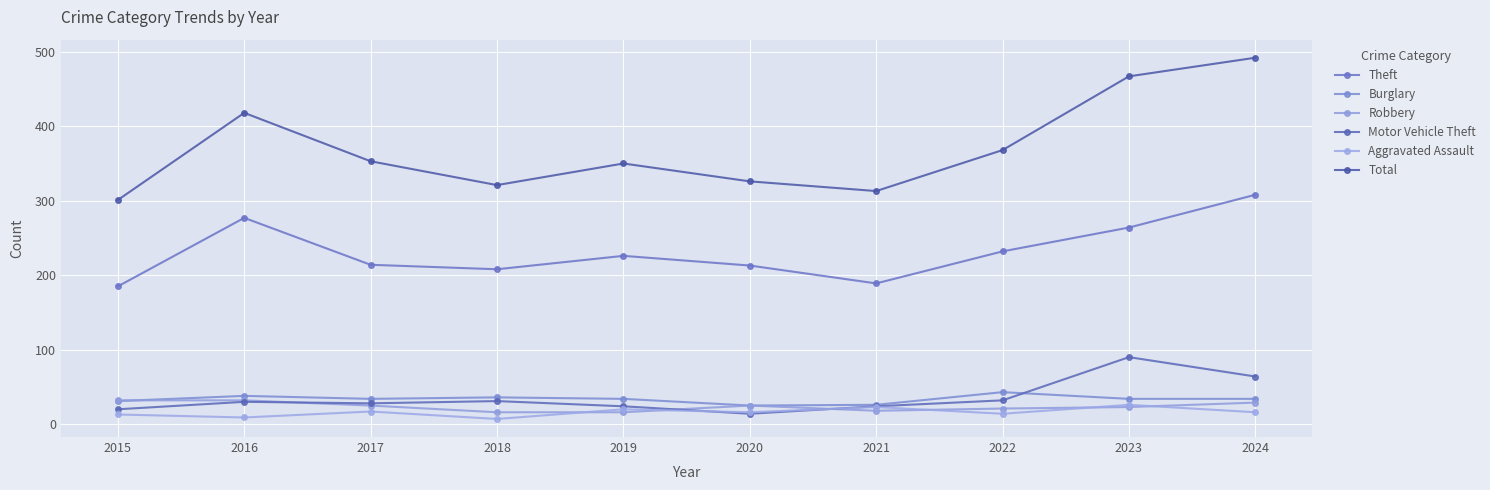

How many interior local valleys does the Total series have?

2